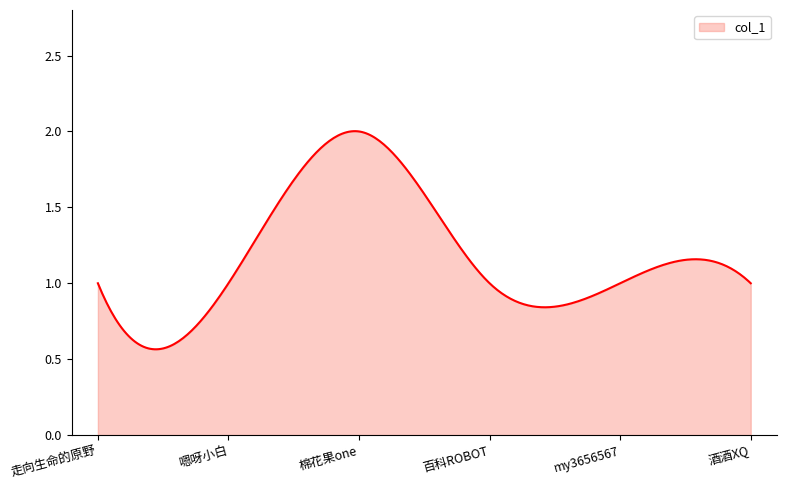

What is the difference between the maximum and minimum values?

1